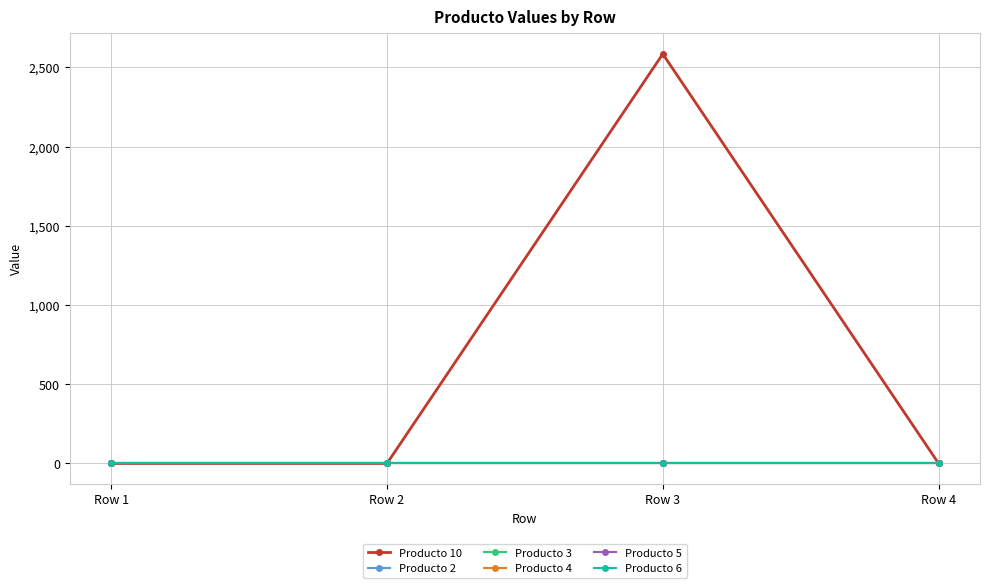

Reading left to right, extract all data points from this chart.

Producto 10: Row 1=0.0	Row 2=0.0	Row 3=2584.1	Row 4=0.0
Producto 2: Row 1=0.0	Row 2=0.0	Row 3=0.0	Row 4=0.0
Producto 3: Row 1=0.0	Row 2=0.0	Row 3=0.0	Row 4=0.0
Producto 4: Row 1=0.0	Row 2=0.0	Row 3=0.0	Row 4=0.0
Producto 5: Row 1=0.0	Row 2=0.0	Row 3=0.0	Row 4=0.0
Producto 6: Row 1=0.0	Row 2=0.0	Row 3=0.0	Row 4=0.0